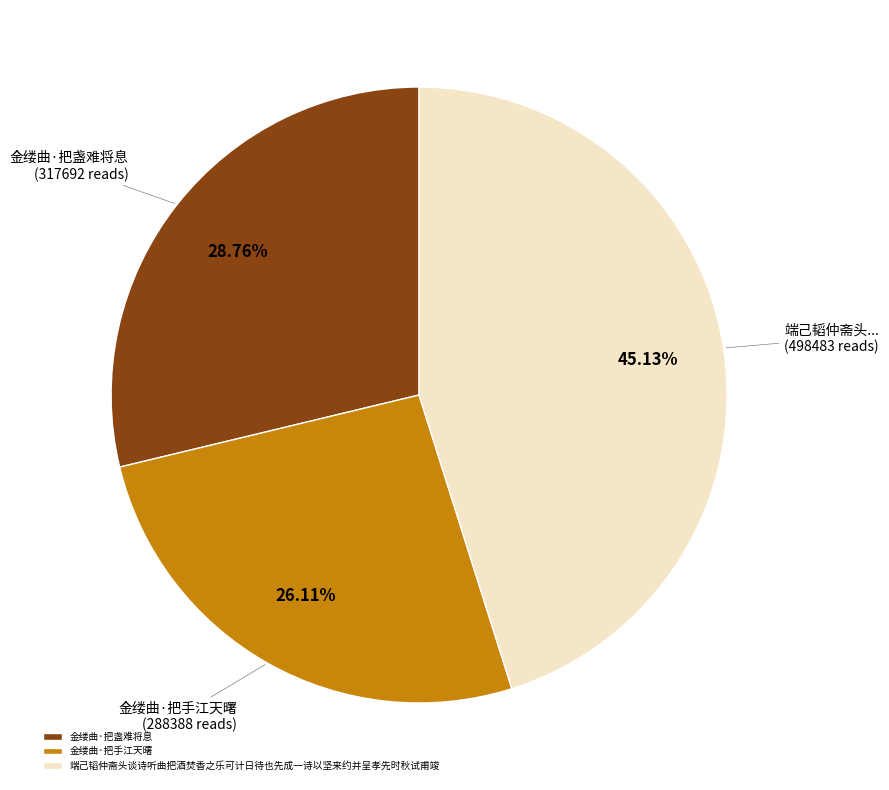

To the nearest percent, what percentage of the pie is 金缕曲·把盏难将息?

29%